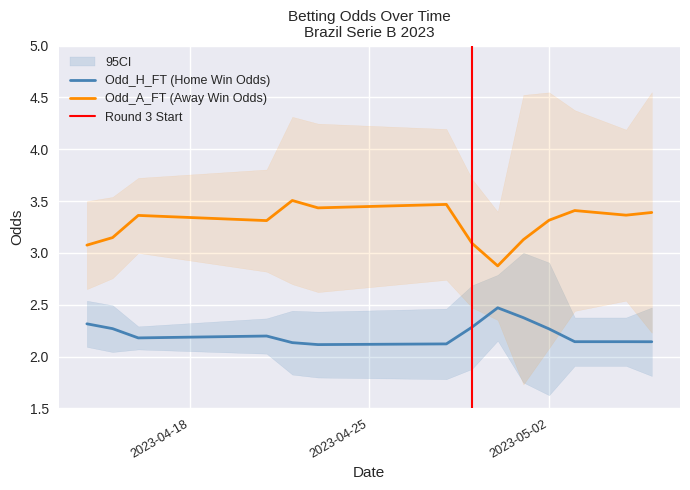

True or false: Odd_H_FT (Home Win Odds) and Odd_A_FT (Away Win Odds) cross at least once.

False